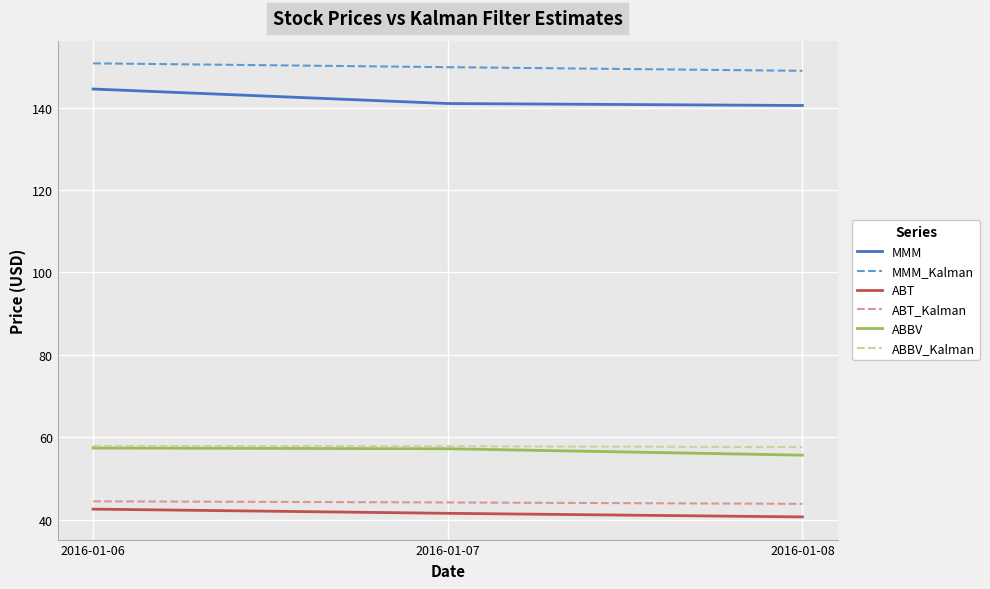

What is the difference between the maximum and minimum values in the ABT series?

1.9